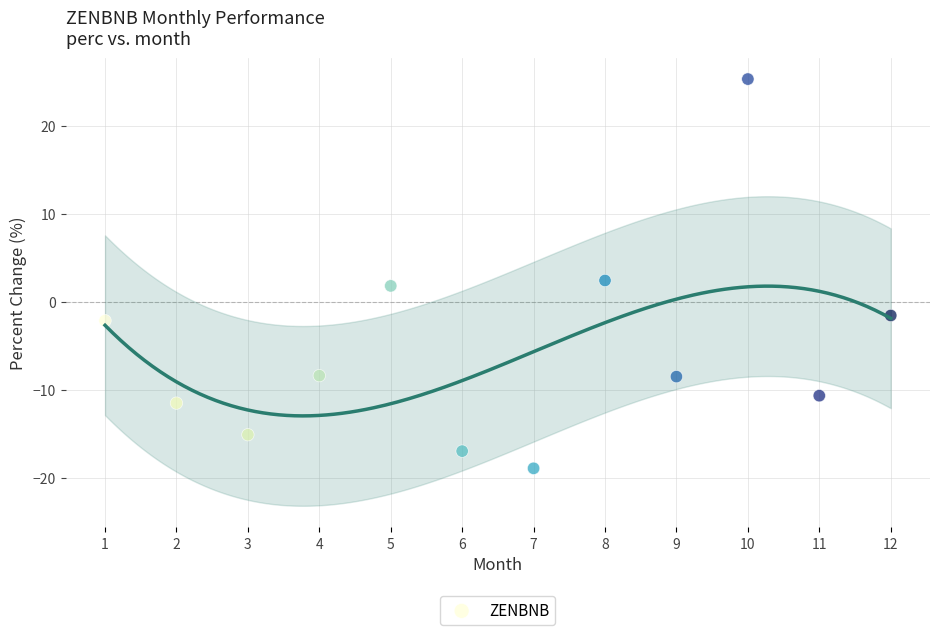

What Y value in the scatter plot is closest to 3?

2.4